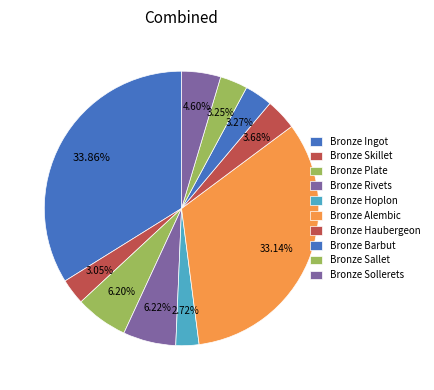

Count the number of slices in the pie.

10